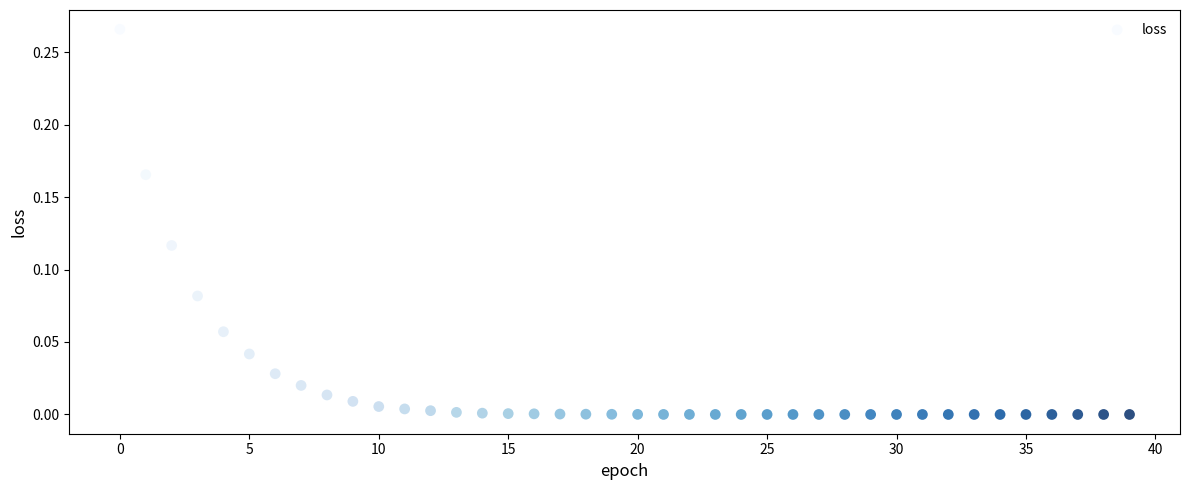

How many data points are displayed?

40